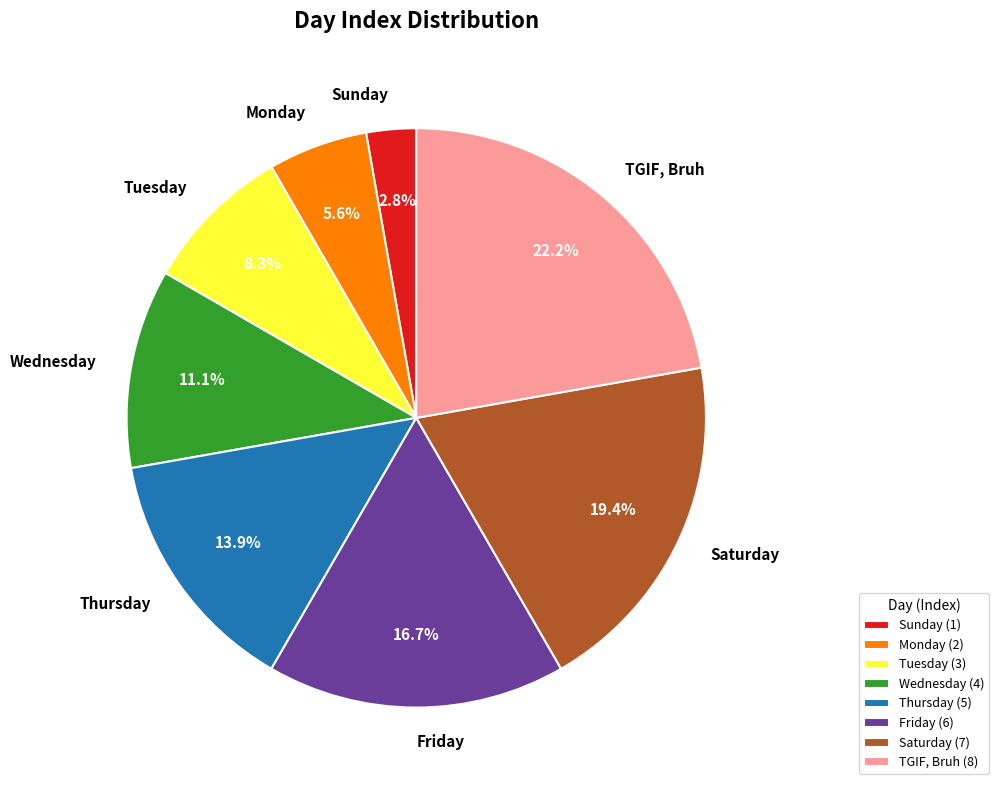

To the nearest percent, what is the difference between the Friday and Wednesday slice percentages?

6%